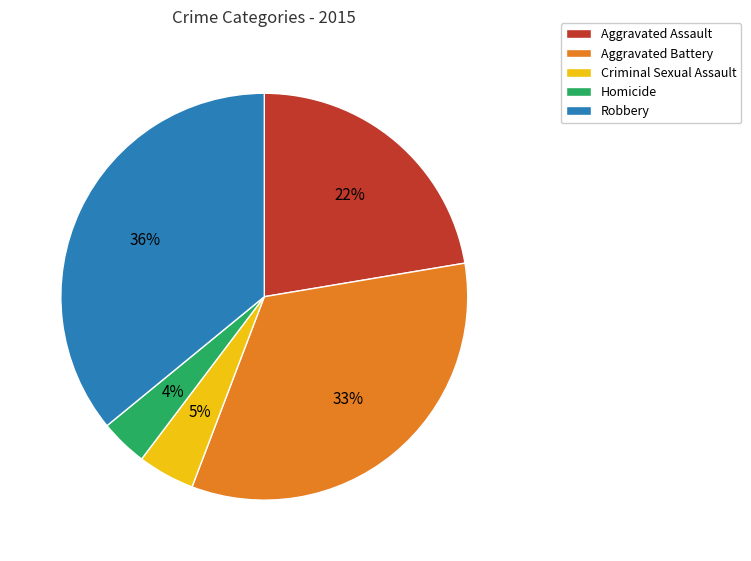

Which has a higher value, Criminal Sexual Assault or Aggravated Battery?

Aggravated Battery